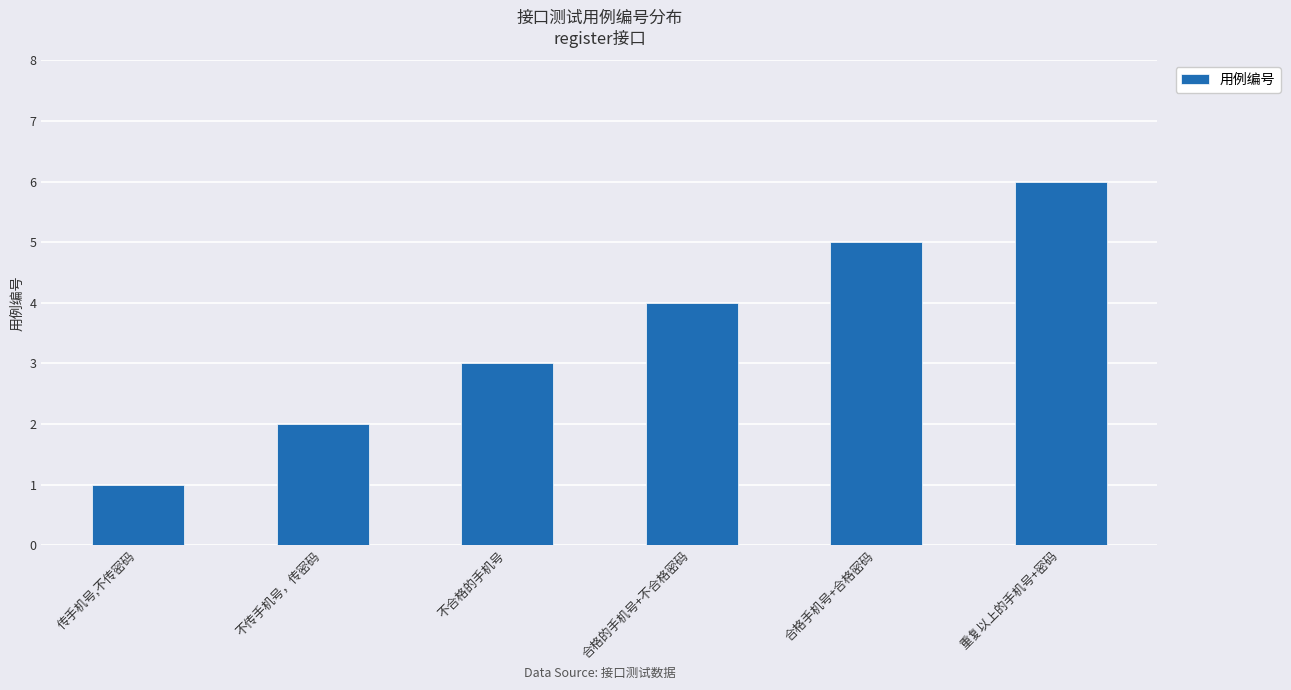

List the labels in order of value, smallest first.

传手机号,不传密码, 不传手机号，传密码, 不合格的手机号, 合格的手机号+不合格密码, 合格手机号+合格密码, 重复以上的手机号+密码